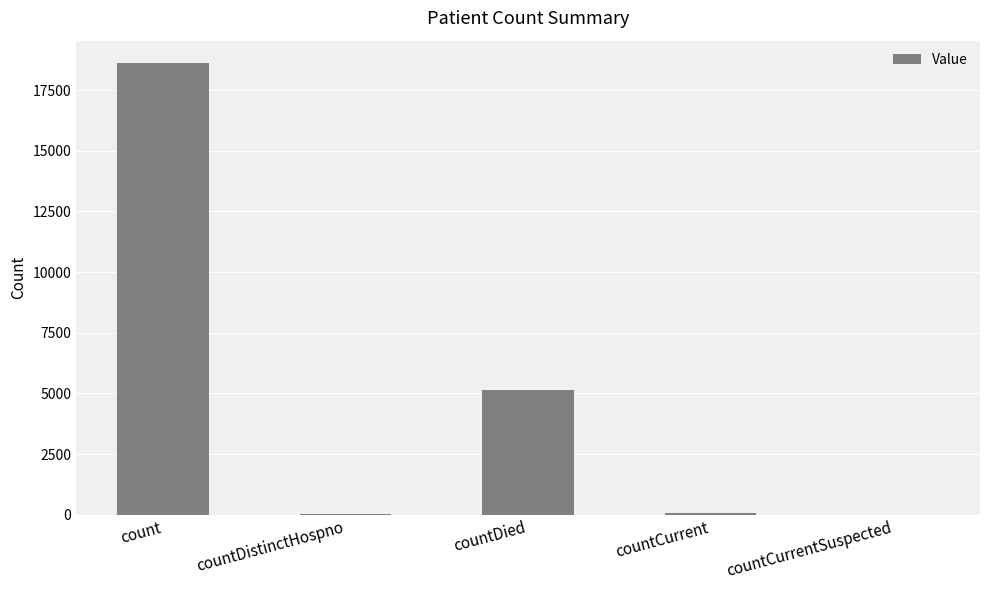

At which category does the chart reach its peak across all series?

count